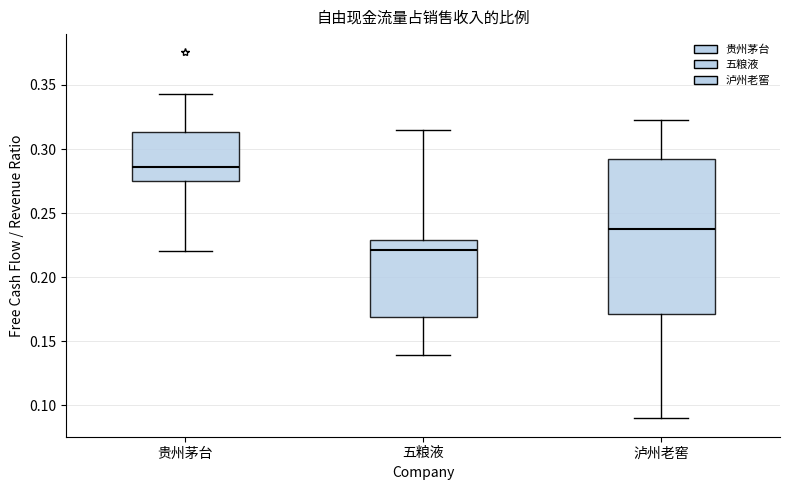

Reading left to right, transcribe this box plot: for each box, give where its median line is, the range the box spans, and where its two whiskers end, as read against the y-axis. The values are not printed on the chart, so give them approximately, as read against the axis.

贵州茅台: median 0.285, box 0.275 to 0.315, whiskers 0.220 to 0.345
五粮液: median 0.220, box 0.170 to 0.230, whiskers 0.140 to 0.315
泸州老窖: median 0.235, box 0.170 to 0.290, whiskers 0.090 to 0.325